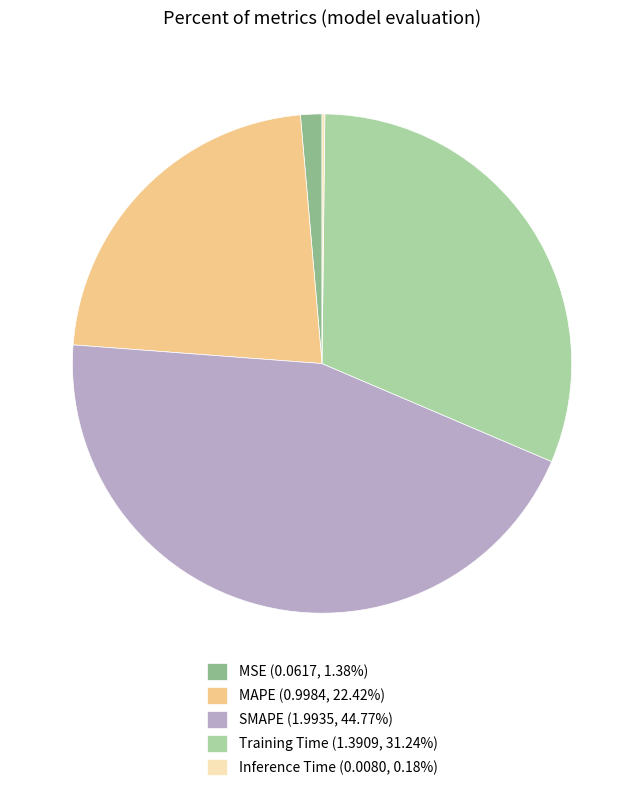

True or false: MAPE accounts for 12% of the total.

False